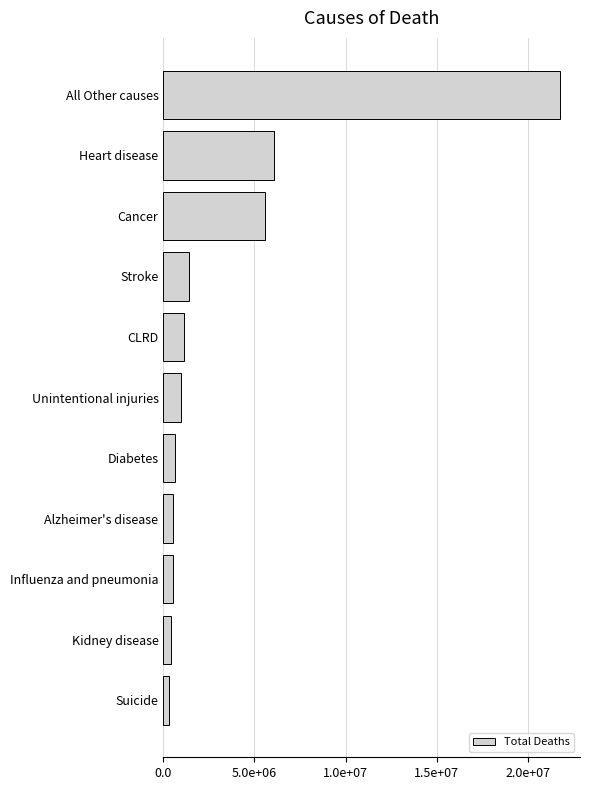

Are the bars horizontal?

Yes